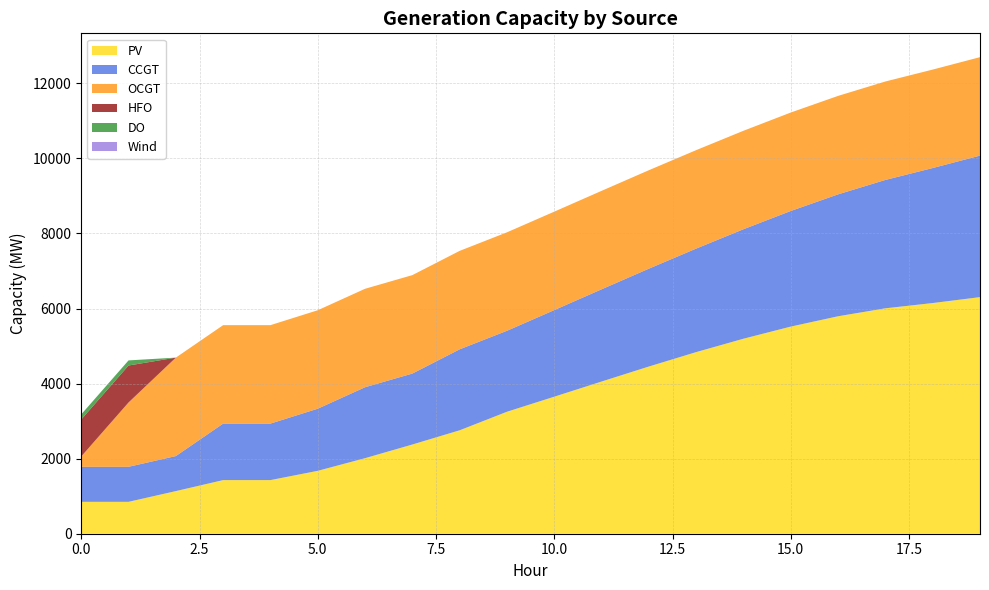

Reading left to right, extract all data points from this chart.

PV: 850	850	1136	1429	1429	1676	2013	2377	2756	3250	3651	4055	4455	4839	5196	5519	5794	6006	6146	6304
CCGT: 933	933	933	1505	1505	1655	1890	1890	2157	2157	2307	2457	2607	2758	2917	3080	3248	3420	3597	3770
OCGT: 276	1714	2623	2623	2623	2623	2623	2623	2623	2623	2623	2623	2623	2623	2623	2623	2623	2623	2623	2623
HFO: 985	985	0	0	0	0	0	0	0	0	0	0	0	0	0	0	0	0	0	0
DO: 136	136	0	0	0	0	0	0	0	0	0	0	0	0	0	0	0	0	0	0
Wind: 0	0	0	0	0	0	0	0	0	0	0	0	0	0	0	0	0	0	0	0